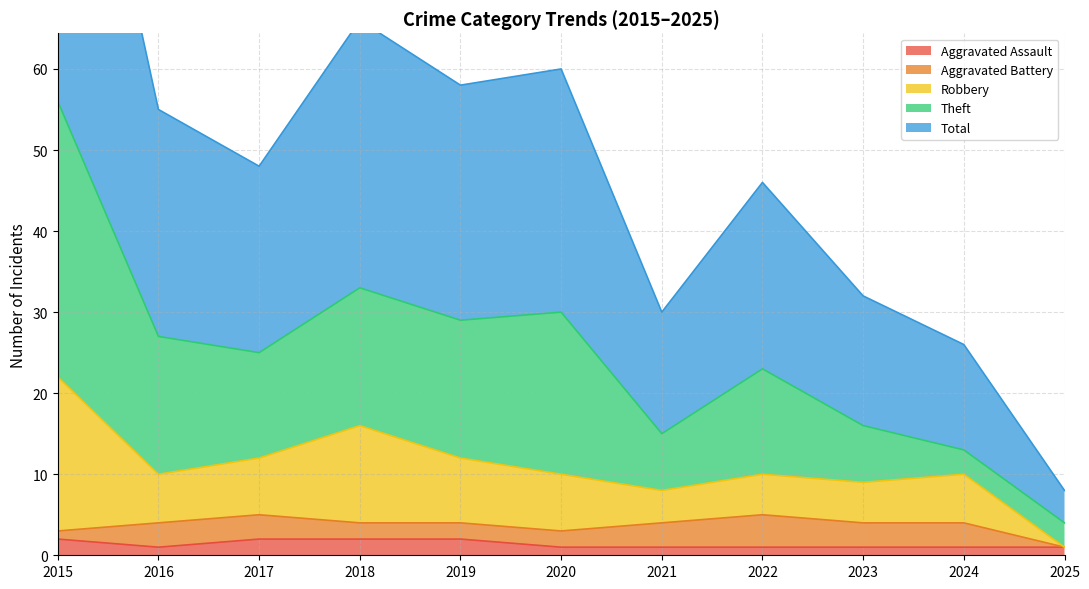

True or false: Aggravated Battery and Robbery intersect in this chart.

False